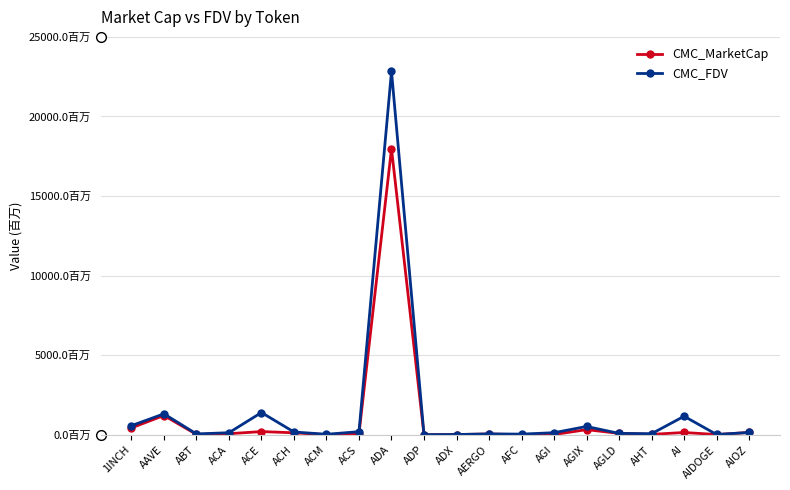

What is the spread (max minus min) of values at ACS?

128002204.2